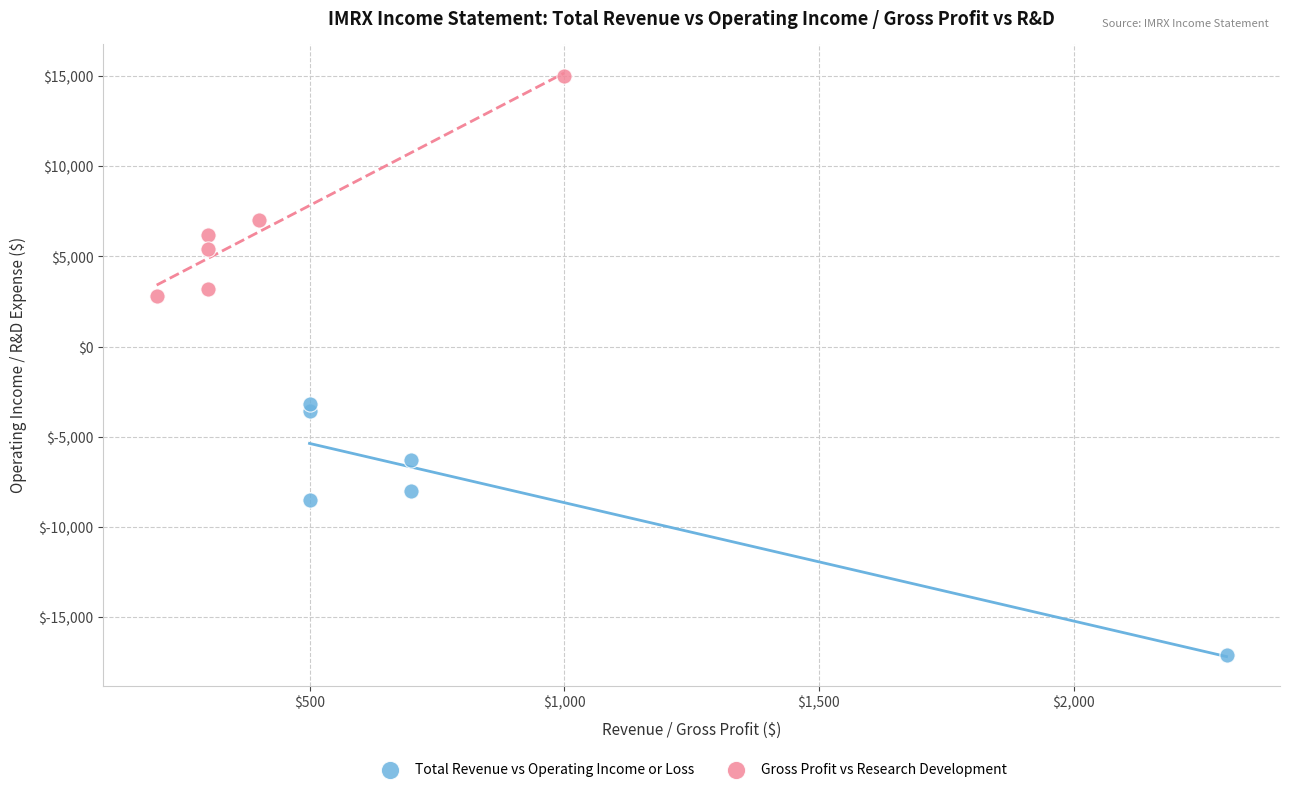

Which series contains the lowest Y value?

Total Revenue vs Operating Income or Loss